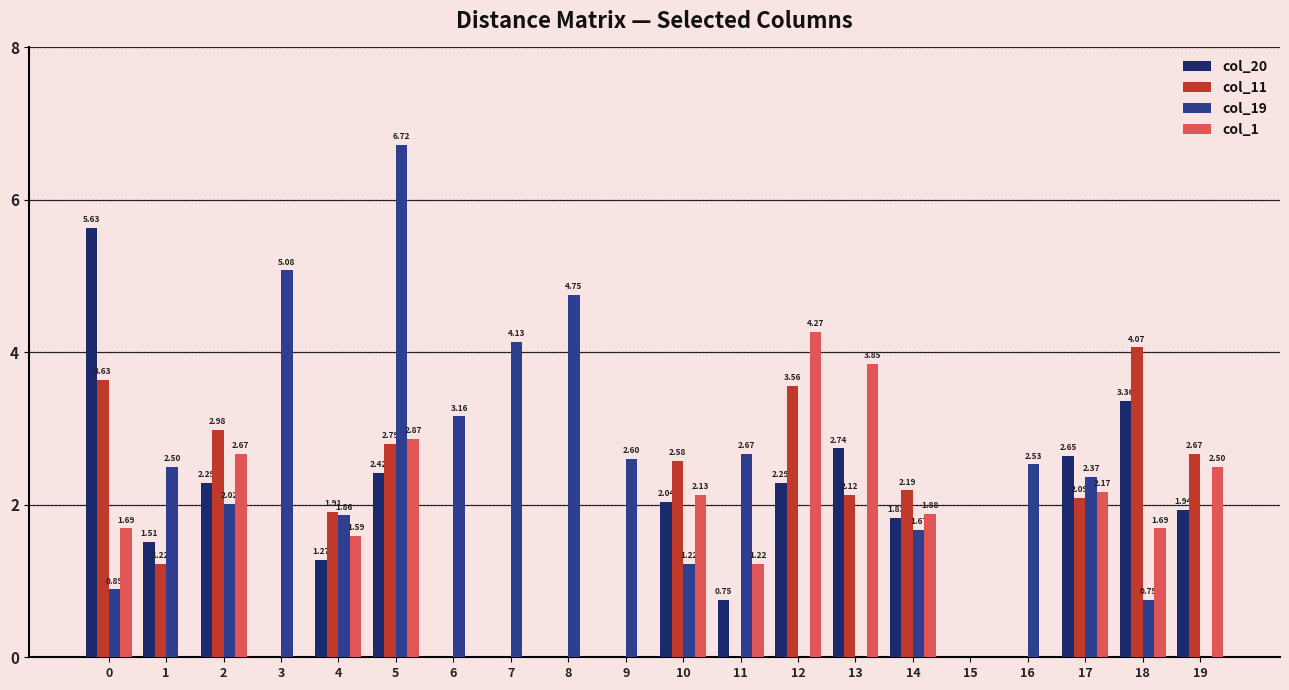

Count the number of data series in this chart.

4